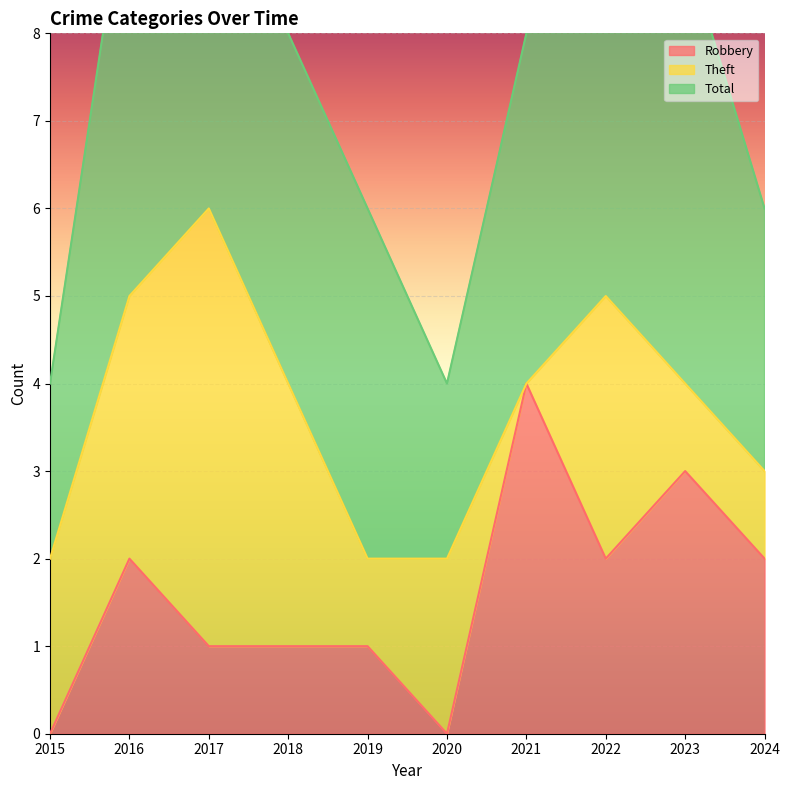

Which label corresponds to the largest value in the chart?

2017